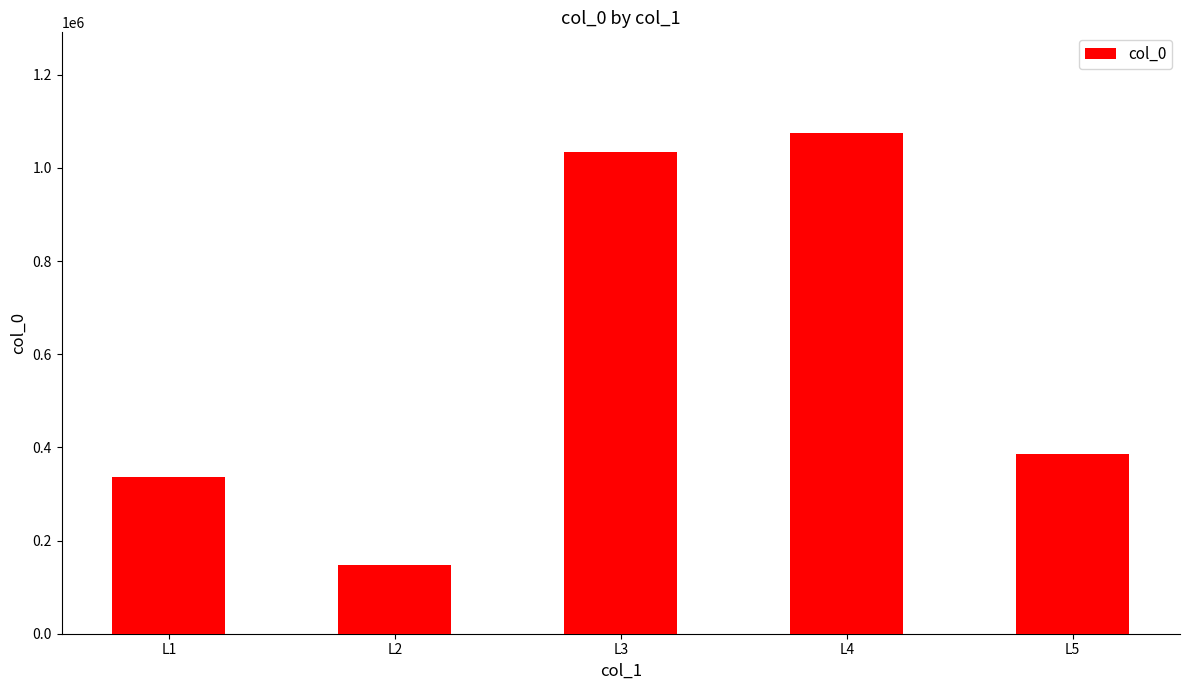

What is the difference between the second highest and second lowest values?

695944